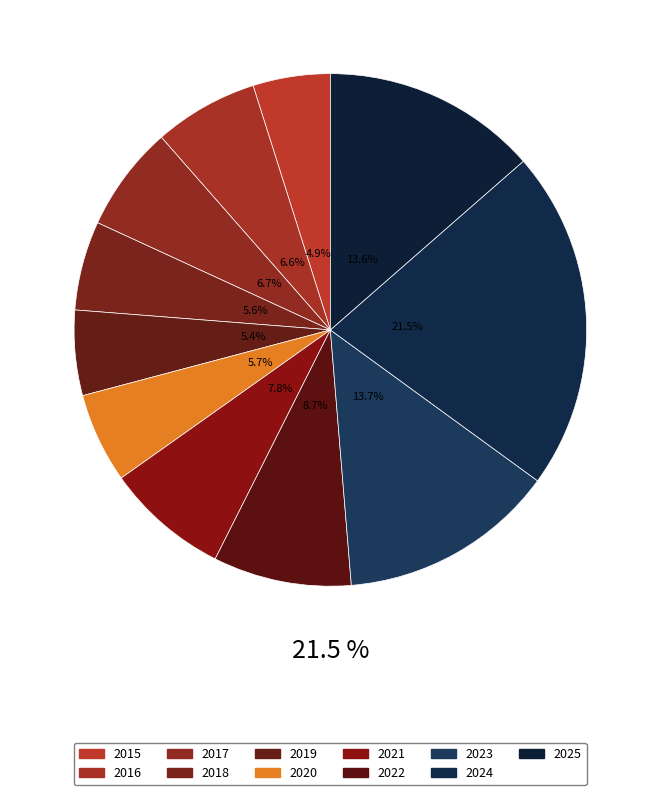

What is the ratio of the value at 2023 to the value at 2019?

2.5